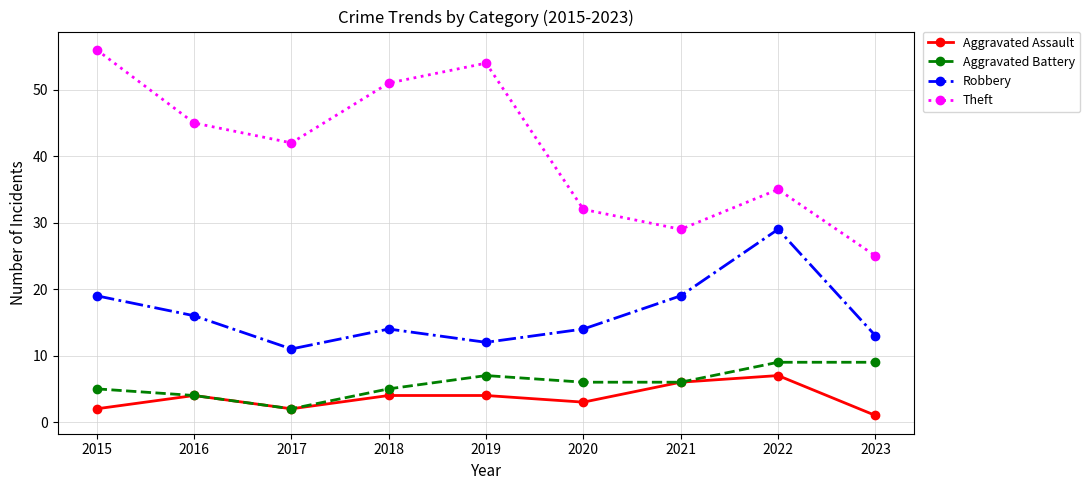

In Robbery, how many points are lower than both neighbors (excluding endpoints)?

2